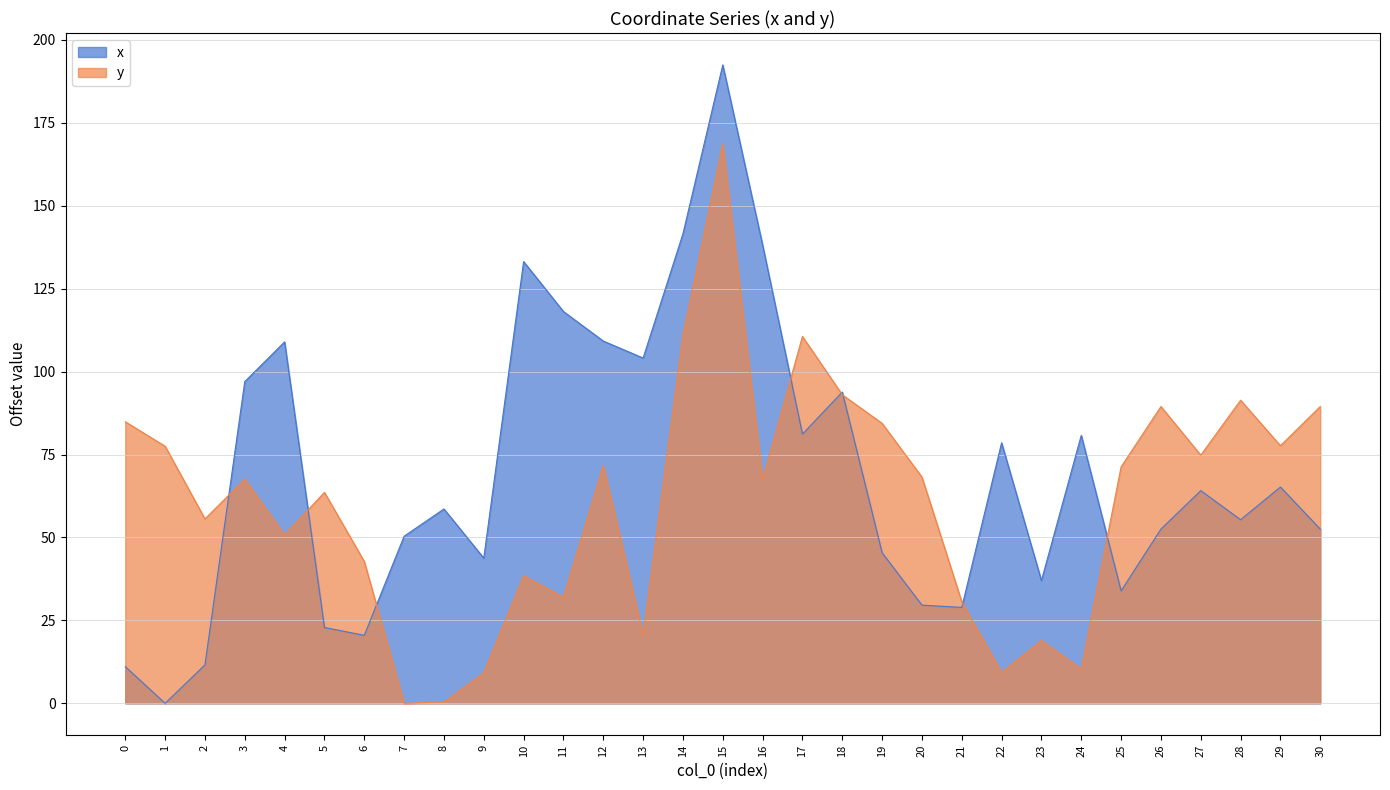

True or false: x has more than 0 interior local peaks.

True